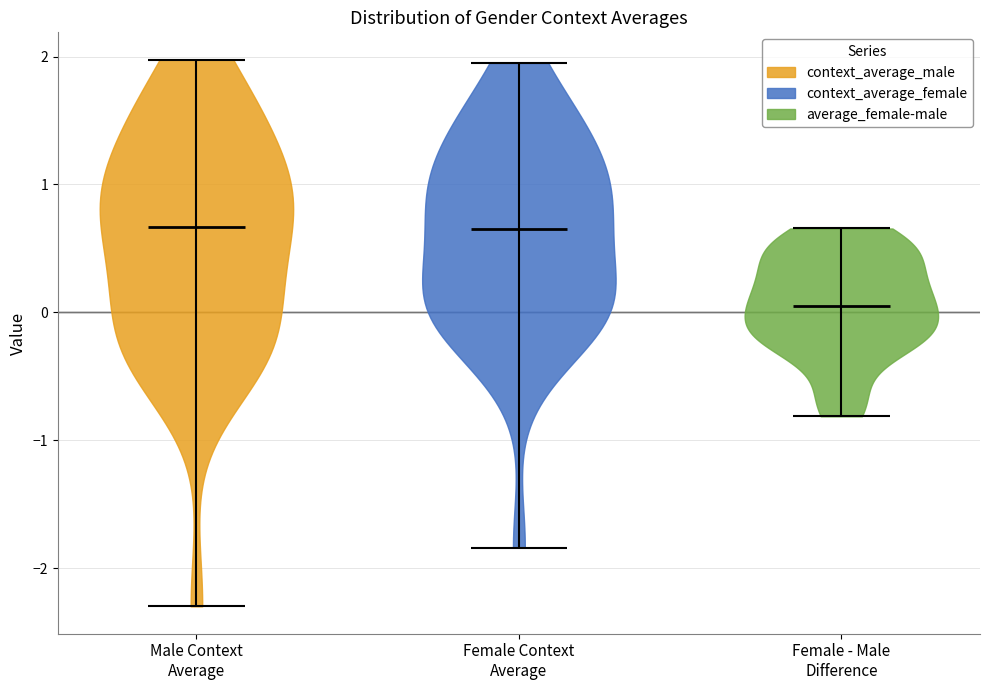

Reading left to right, read every violin against the y-axis: where its median line is, and the lowest and highest points it reaches. The values are not printed on the chart, so give them approximately, as read against the axis.

Male Context Average: median line 0.7, lowest point -2.3, highest point 2.0
Female Context Average: median line 0.7, lowest point -1.8, highest point 1.9
Female - Male Difference: median line 0.0, lowest point -0.8, highest point 0.7